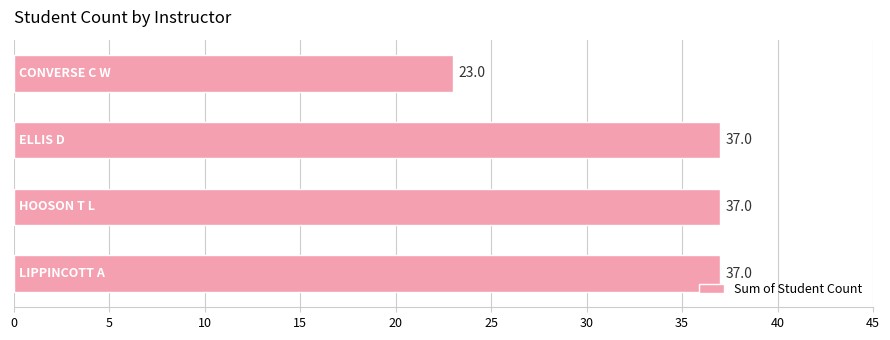

What is the average value?

34